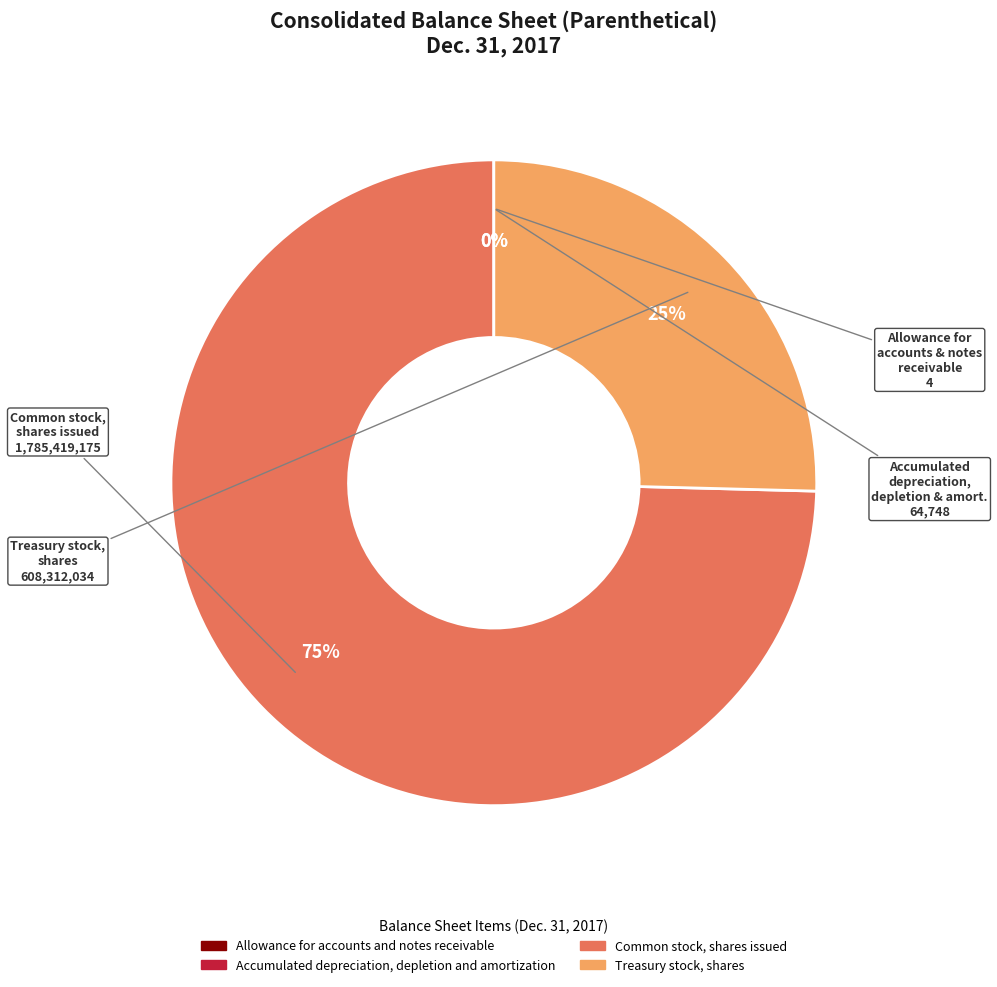

True or false: Common stock, shares issued accounts for 82% of the total.

False